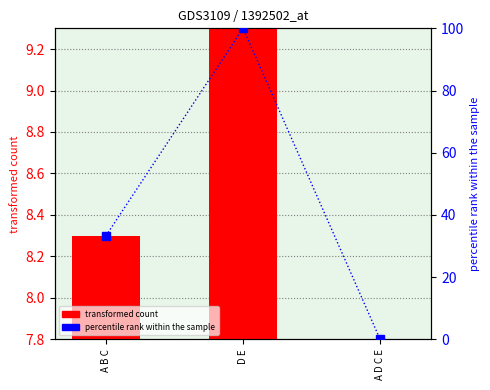

Between A D C E and D E, which is larger?

D E